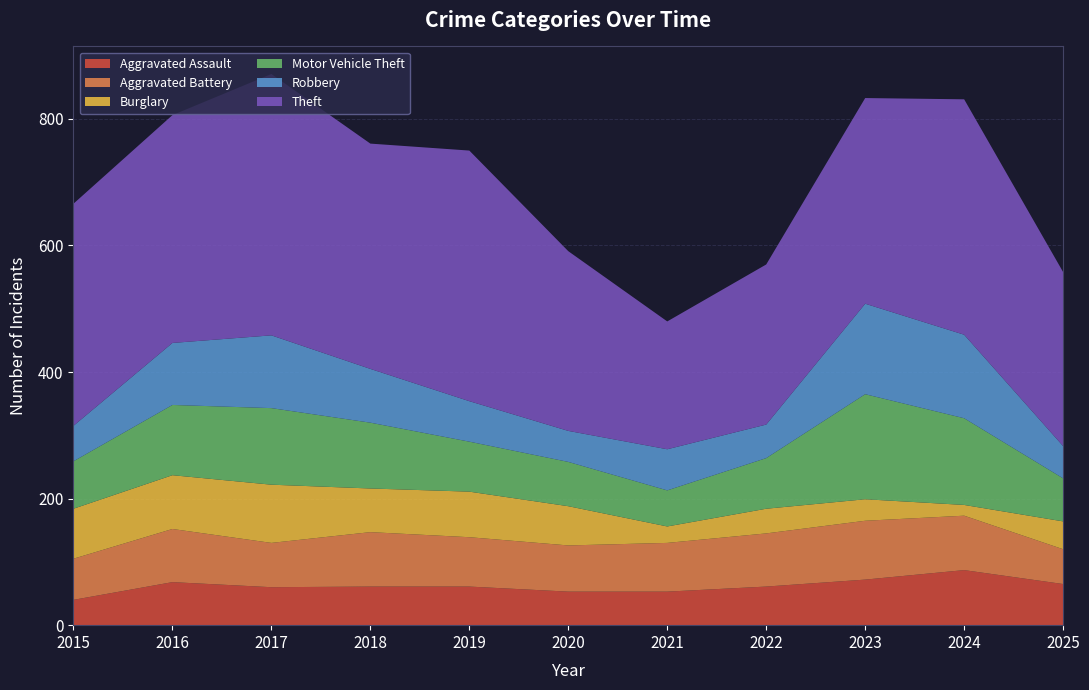

Reading right to left, transcribe all the data shown in this chart.

Aggravated Assault: 2025=65	2024=87	2023=72	2022=61	2021=53	2020=53	2019=61	2018=61	2017=60	2016=68	2015=40
Aggravated Battery: 2025=55	2024=86	2023=93	2022=84	2021=77	2020=73	2019=78	2018=86	2017=70	2016=84	2015=65
Burglary: 2025=44	2024=17	2023=34	2022=39	2021=26	2020=62	2019=72	2018=69	2017=92	2016=85	2015=79
Motor Vehicle Theft: 2025=68	2024=137	2023=166	2022=80	2021=57	2020=70	2019=79	2018=104	2017=121	2016=111	2015=75
Robbery: 2025=51	2024=132	2023=143	2022=53	2021=65	2020=49	2019=64	2018=85	2017=115	2016=98	2015=56
Theft: 2025=275	2024=372	2023=325	2022=253	2021=202	2020=284	2019=396	2018=356	2017=413	2016=360	2015=351